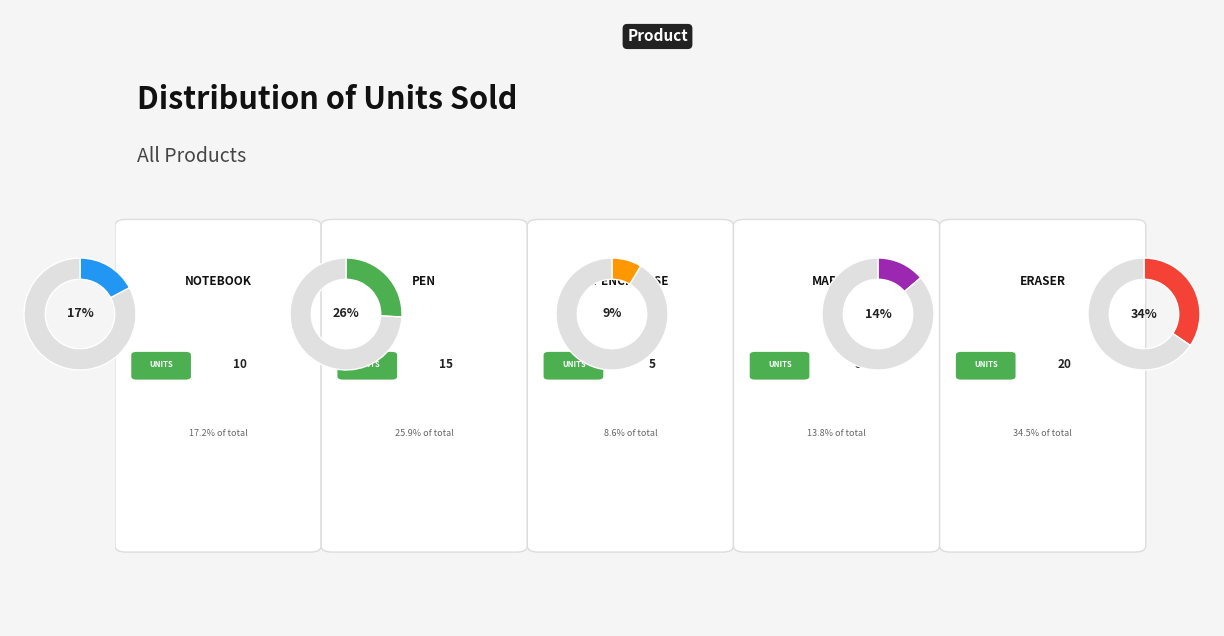

How many segments does this pie chart have?

5